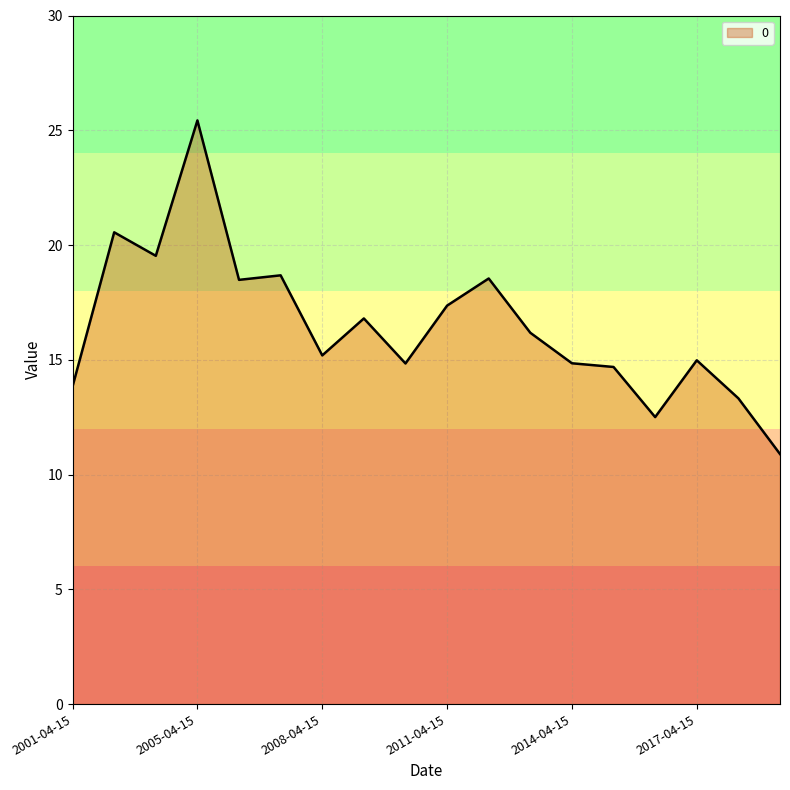

Does the chart display data point markers on the line(s)?

No